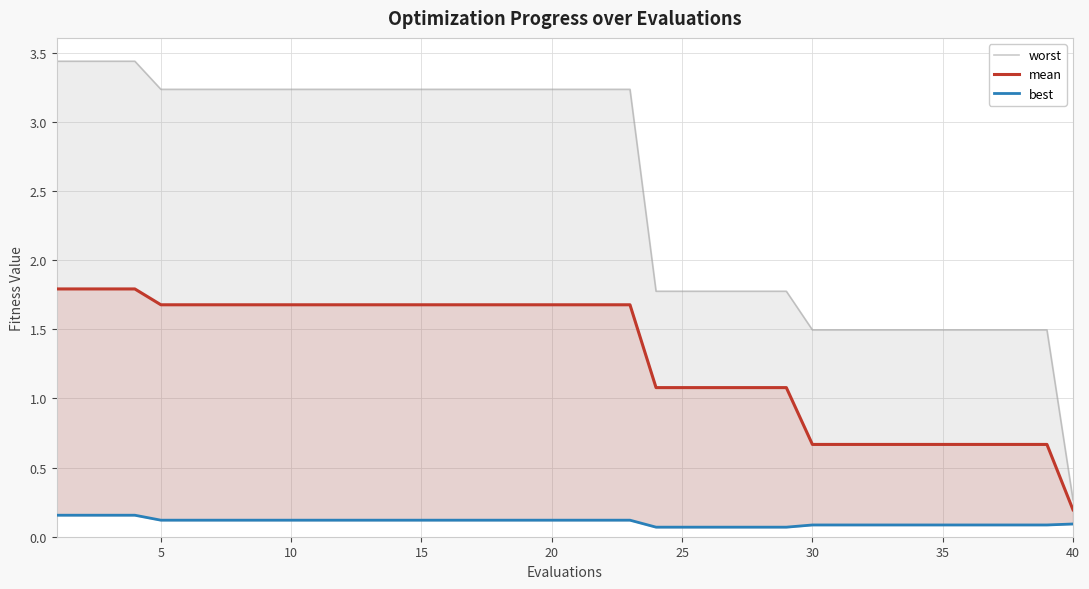

Reading left to right, what are all the values shown in this chart?

worst: 3.4	3.4	3.4	3.4	3.2	3.2	3.2	3.2	3.2	3.2	3.2	3.2	3.2	3.2	3.2	3.2	3.2	3.2	3.2	3.2	3.2	3.2	3.2	1.8	1.8	1.8	1.8	1.8	1.8	1.5	1.5	1.5	1.5	1.5	1.5	1.5	1.5	1.5	1.5	0.3
mean: 1.8	1.8	1.8	1.8	1.7	1.7	1.7	1.7	1.7	1.7	1.7	1.7	1.7	1.7	1.7	1.7	1.7	1.7	1.7	1.7	1.7	1.7	1.7	1.1	1.1	1.1	1.1	1.1	1.1	0.7	0.7	0.7	0.7	0.7	0.7	0.7	0.7	0.7	0.7	0.2
best: 0.2	0.2	0.2	0.2	0.1	0.1	0.1	0.1	0.1	0.1	0.1	0.1	0.1	0.1	0.1	0.1	0.1	0.1	0.1	0.1	0.1	0.1	0.1	0.1	0.1	0.1	0.1	0.1	0.1	0.1	0.1	0.1	0.1	0.1	0.1	0.1	0.1	0.1	0.1	0.1